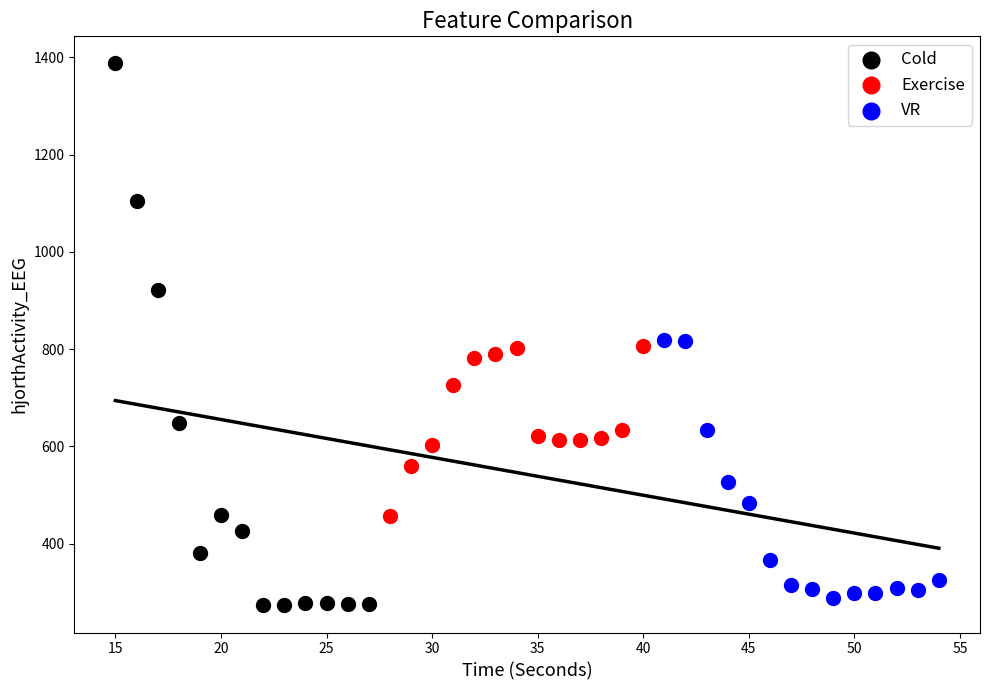

Which series reaches the maximum Y coordinate?

Cold